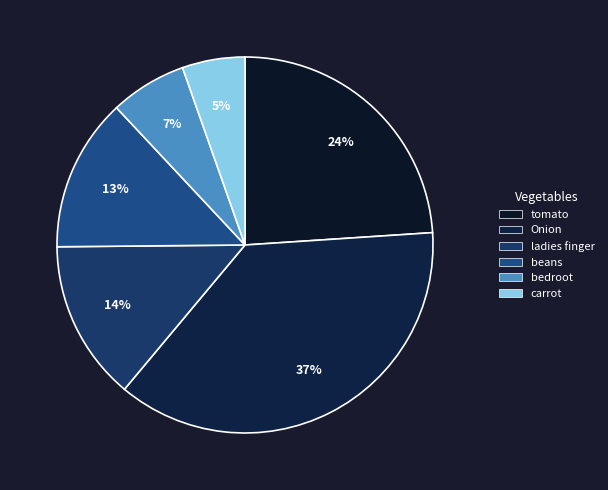

How many segments does this pie chart have?

6